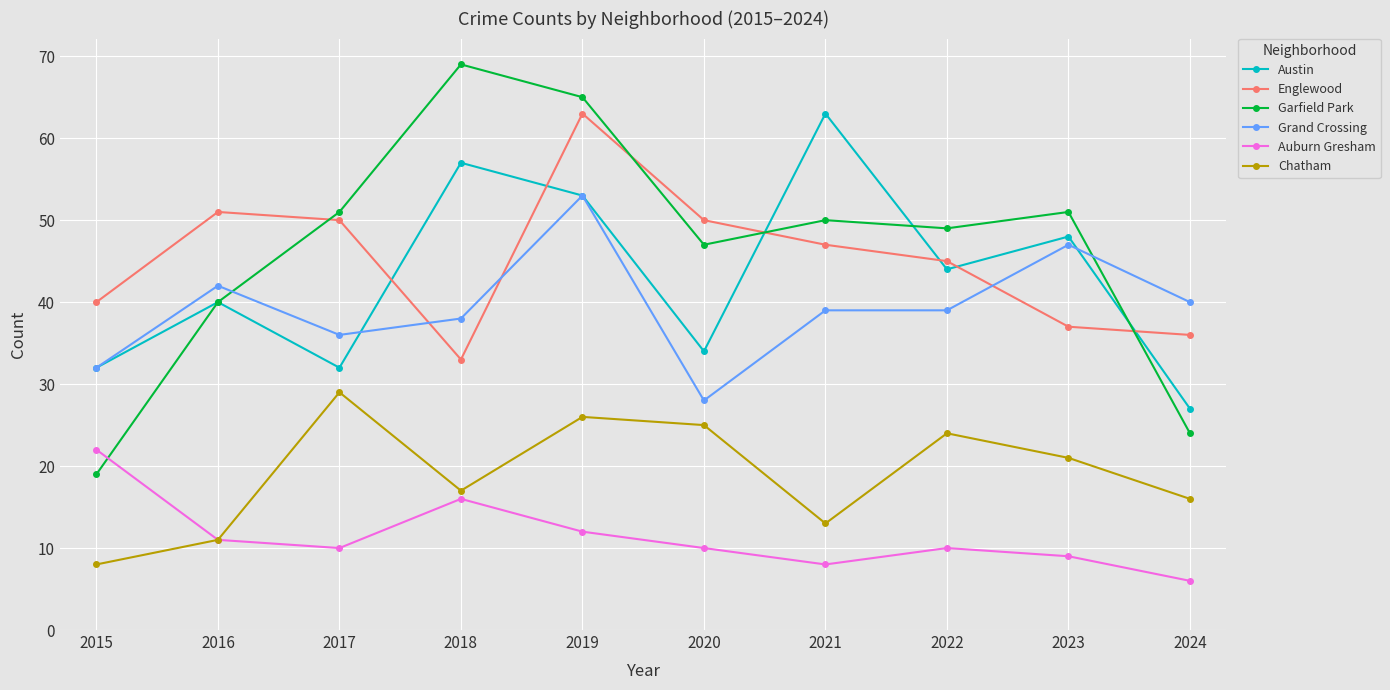

True or false: Austin and Chatham cross at least once.

False